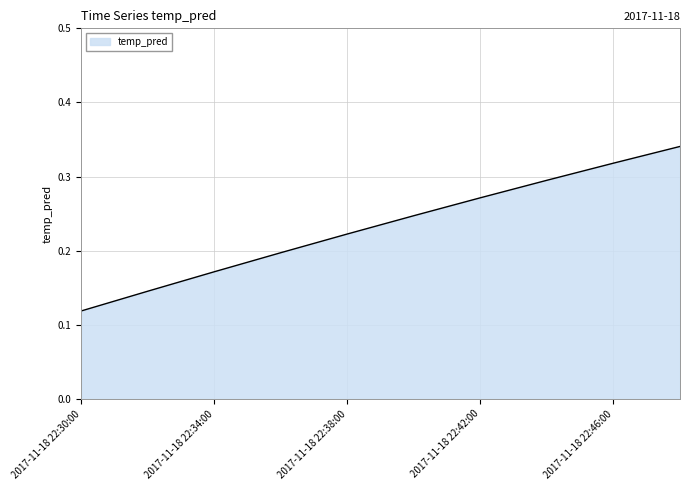

What is the label of the 1st point from the left?

2017-11-18 22:30:00